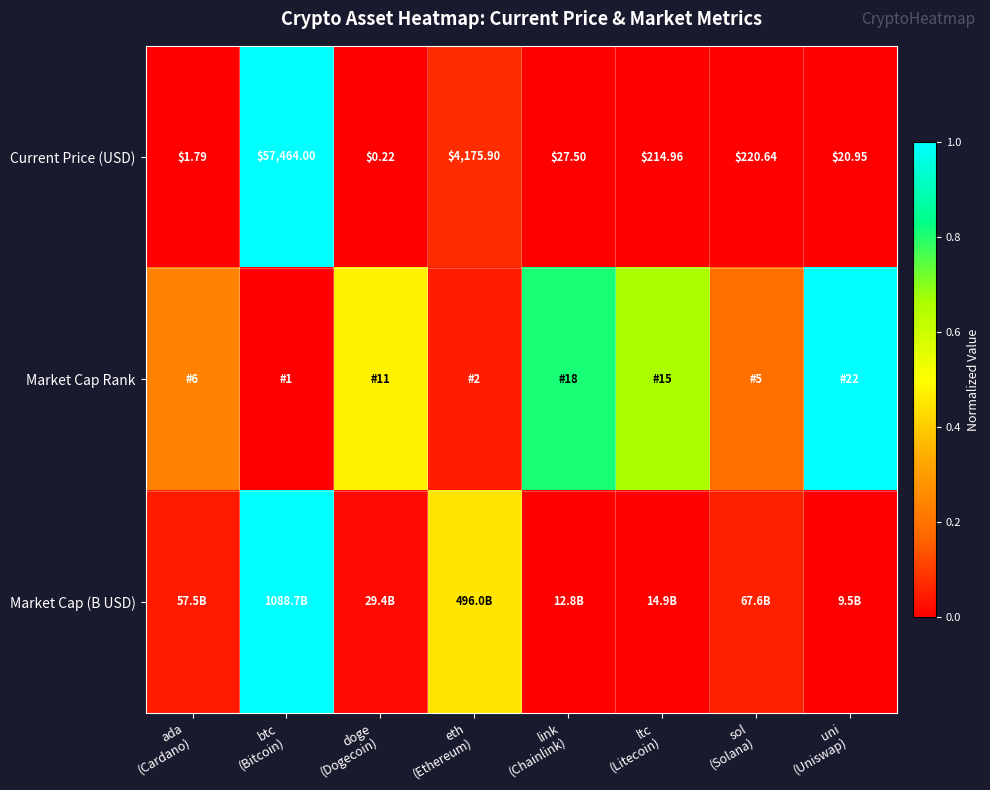

What is the difference between the maximum and minimum values in the Current Price (USD) series?

1.0